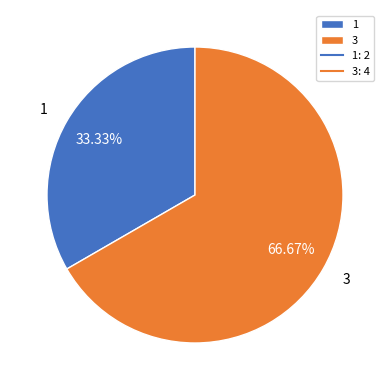

Combined, what portion of the pie is 3 and 1?

100.0%